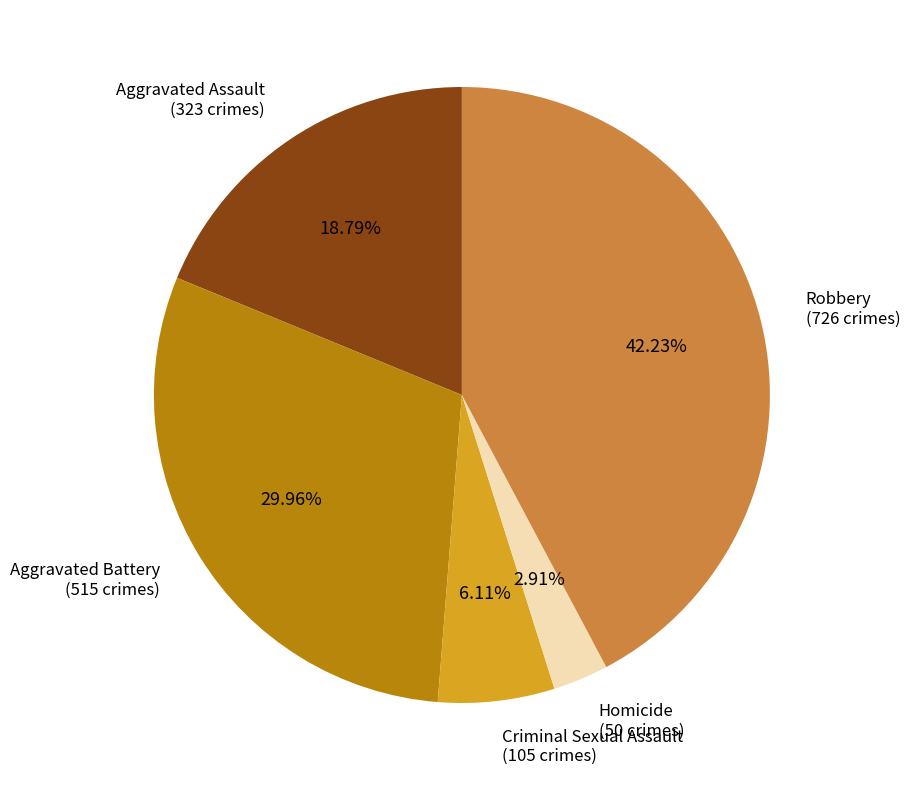

Is there a majority slice in this chart?

No